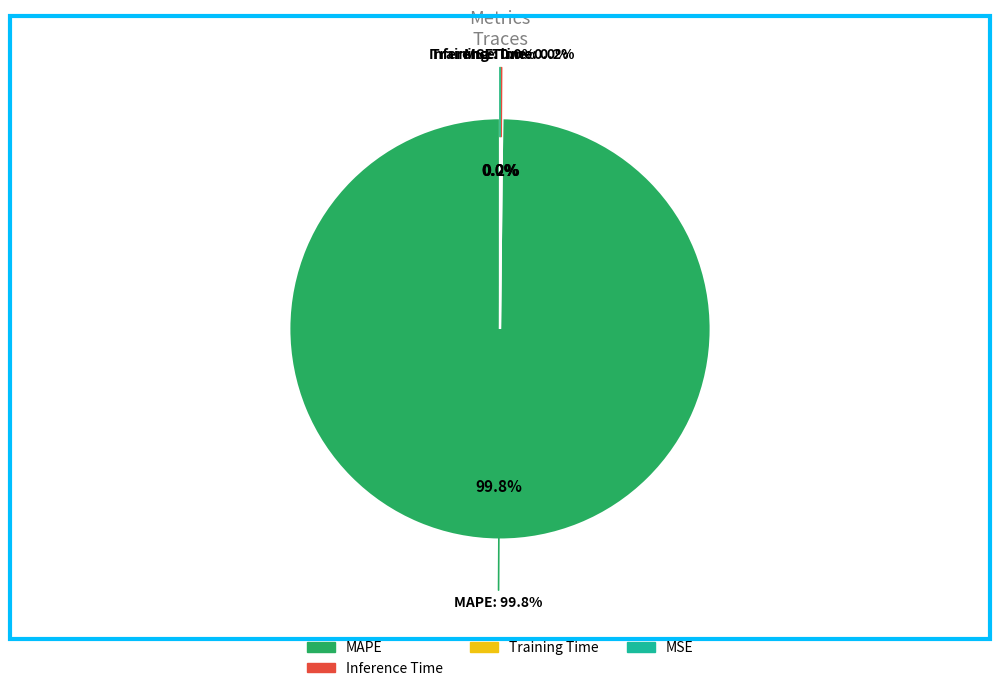

The Inference Time slice represents 1% of the pie. True or false?

False